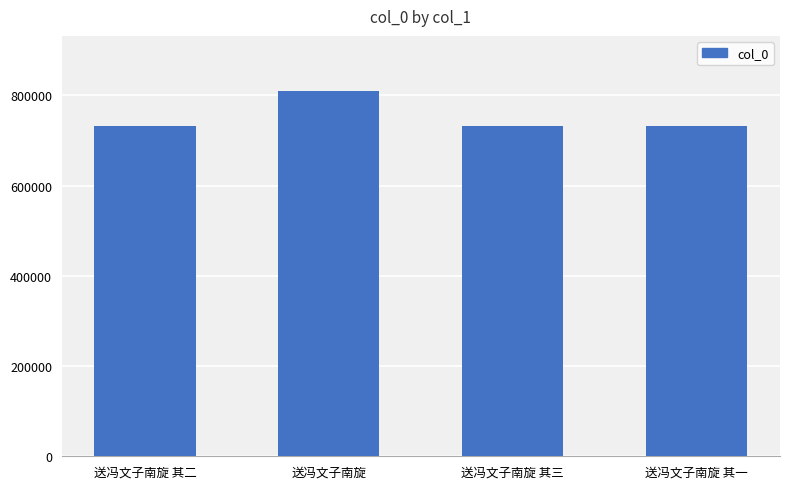

What is the sum of the values at 送冯文子南旋 其二 and 送冯文子南旋?

1542026